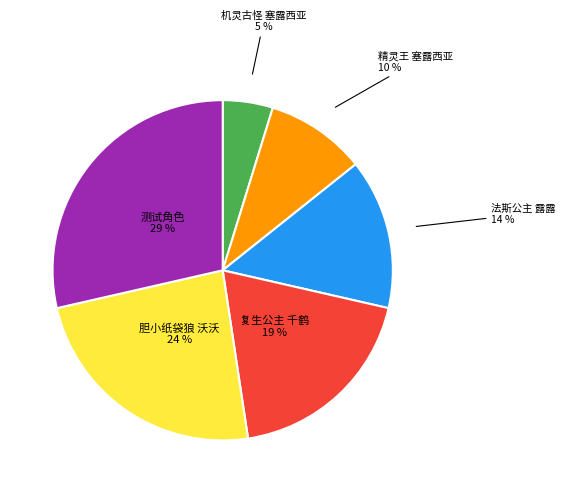

Is there a majority slice in this chart?

No